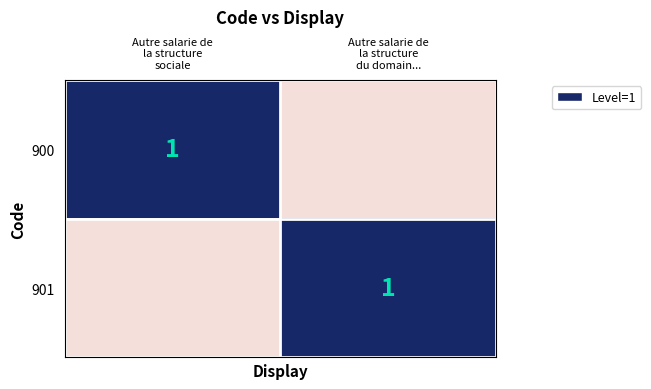

What is the sum of all 901 values?

1